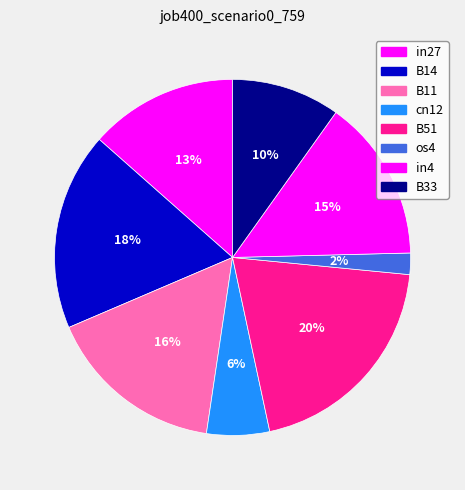

The in4 slice represents 15% of the pie. True or false?

True